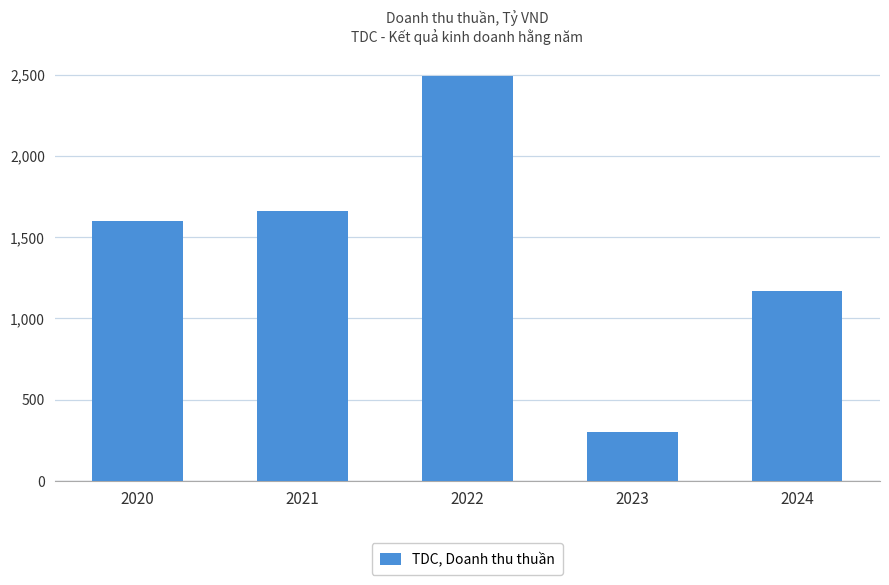

List the labels in order of value, smallest first.

2023, 2024, 2020, 2021, 2022